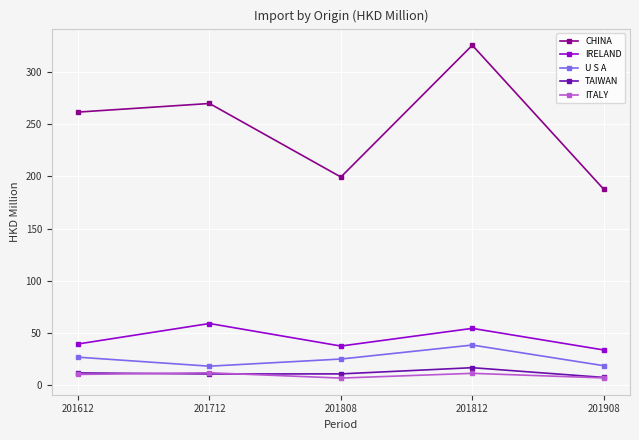

Is the value of IRELAND at 201808 greater than the value of U S A at 201808?

Yes